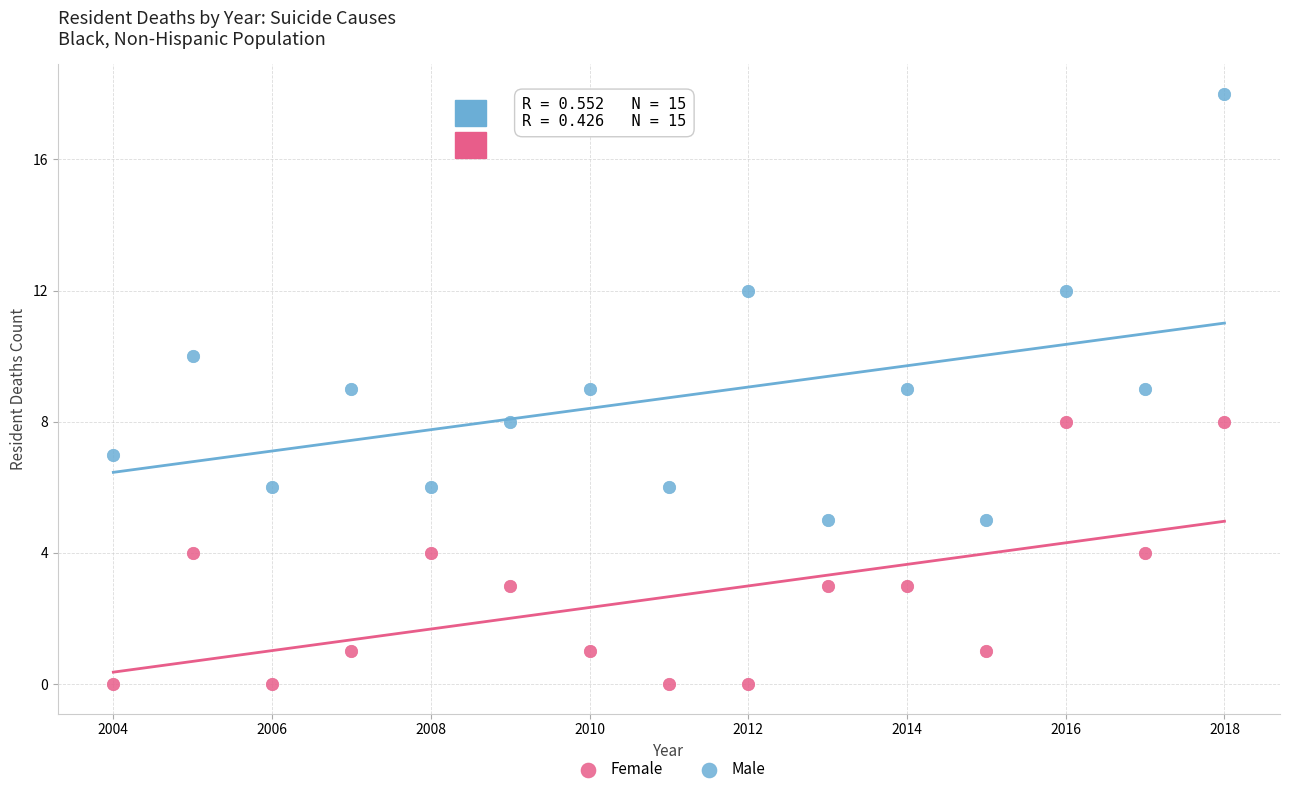

Across all data points, what is the range of Y values (max minus min)?

18